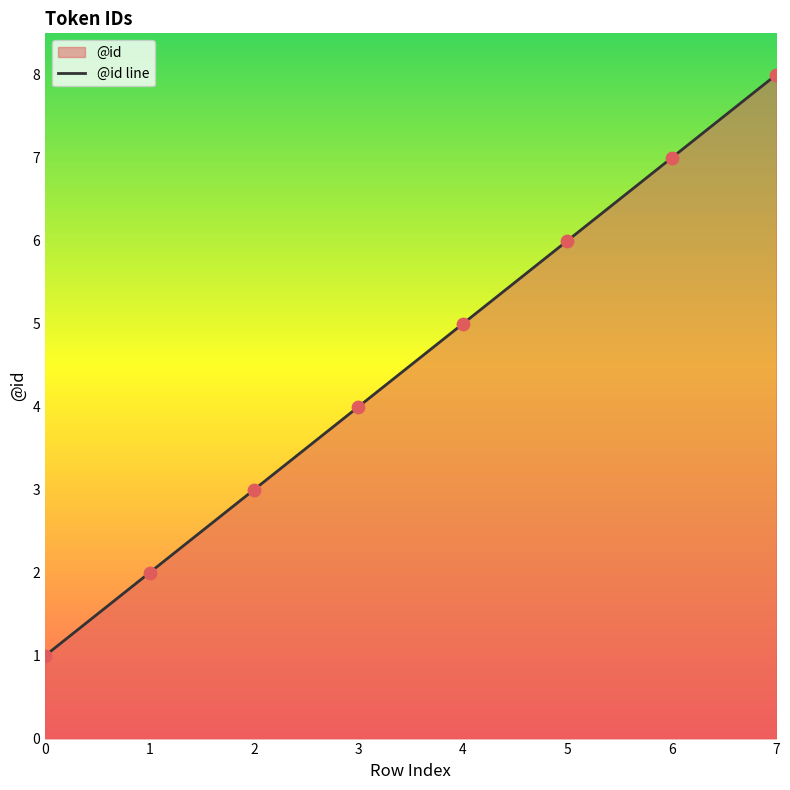

What is the ratio of the value at 4 to the value at 0?

5.0